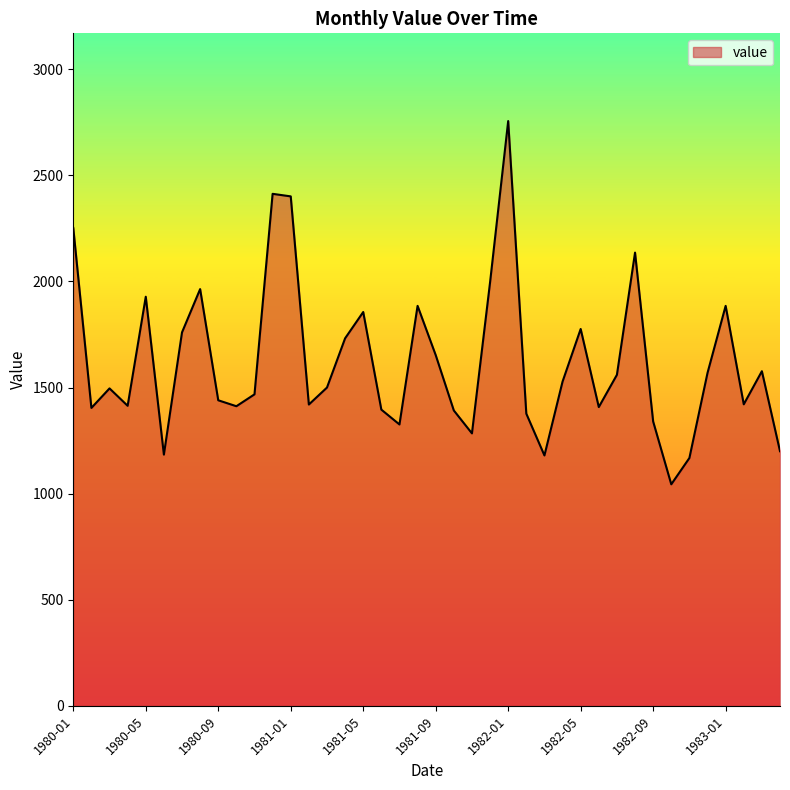

What is the minimum value shown in the chart?

1044